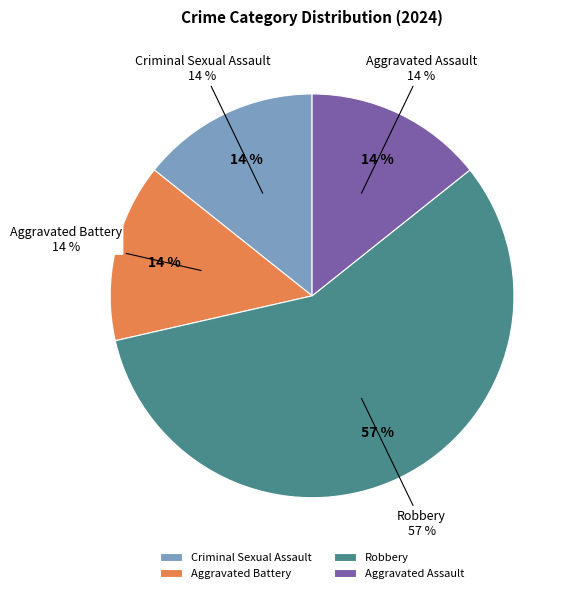

What is the total percentage of Robbery and Aggravated Battery?

71.4%